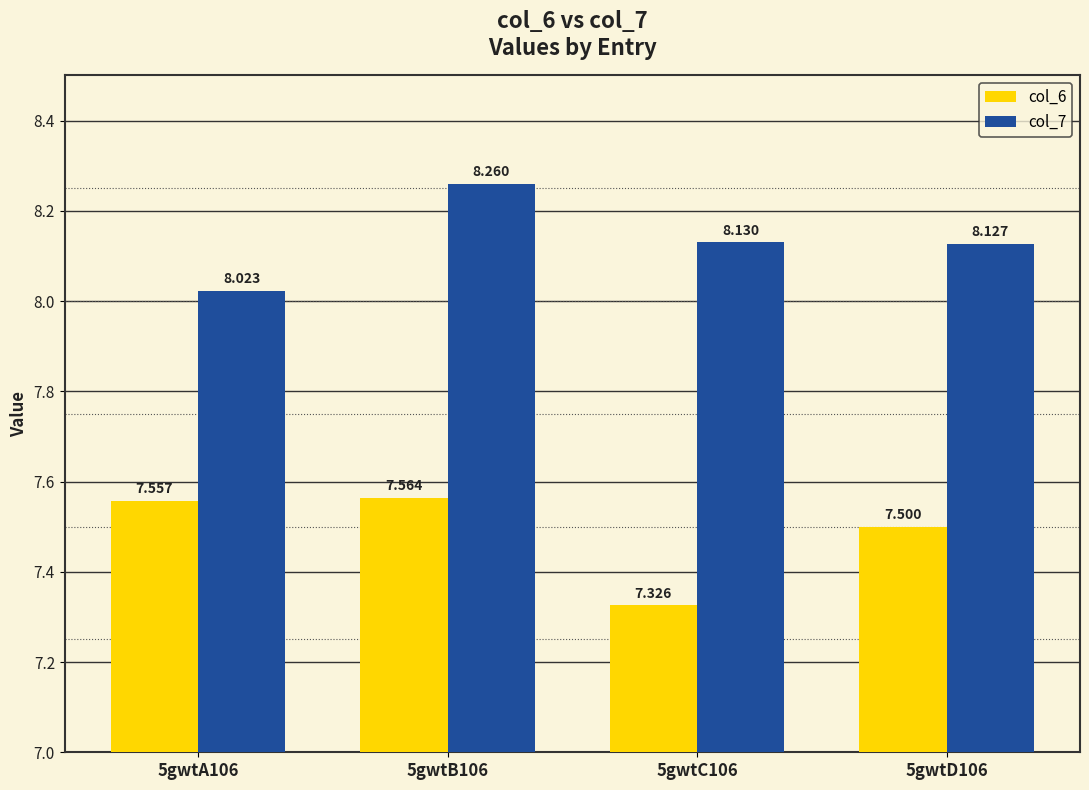

Are the bars horizontal?

No